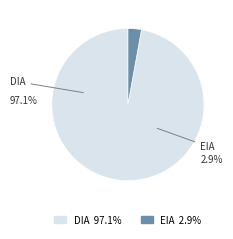

Which has a higher value, DIA or EIA?

DIA